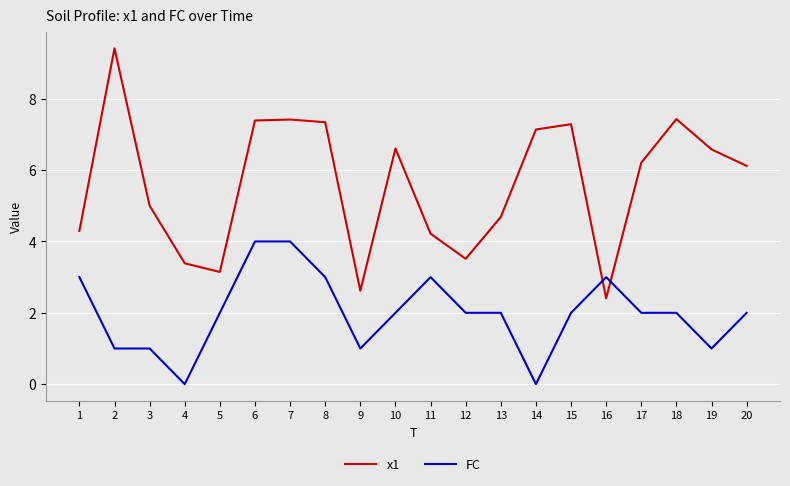

The value of x1 at 12 is 5.3. True or false?

False